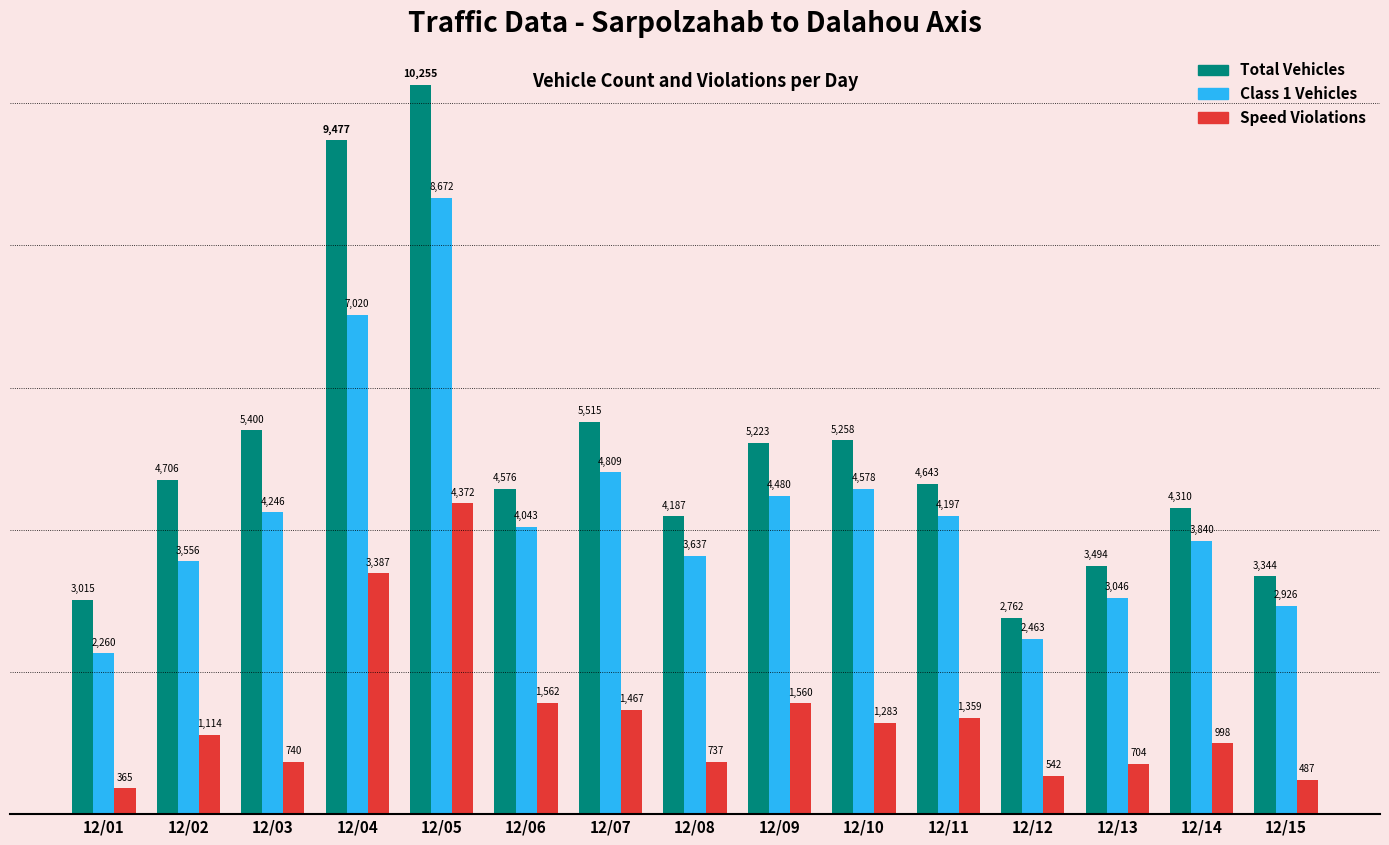

Is the value of Class 1 Vehicles at 12/05 greater than the value of Total Vehicles at 12/14?

Yes